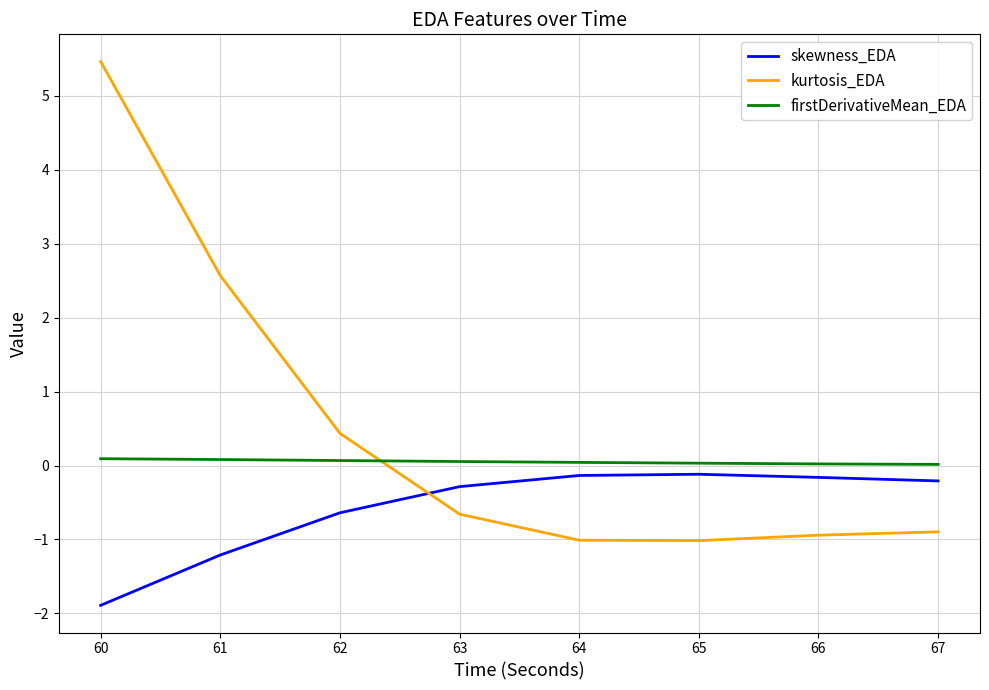

At how many categories does at least one series exceed 2?

2